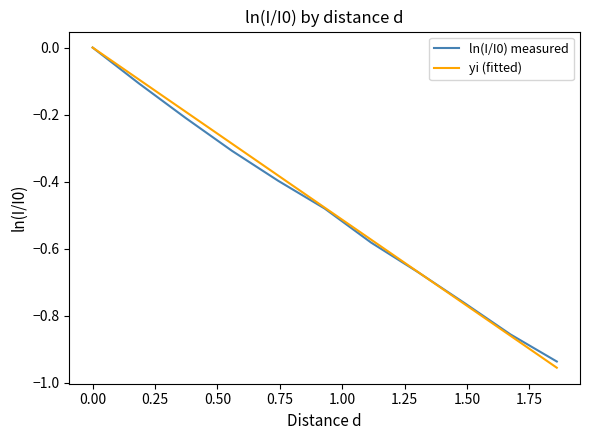

Which series has the widest spread of values?

yi (fitted)